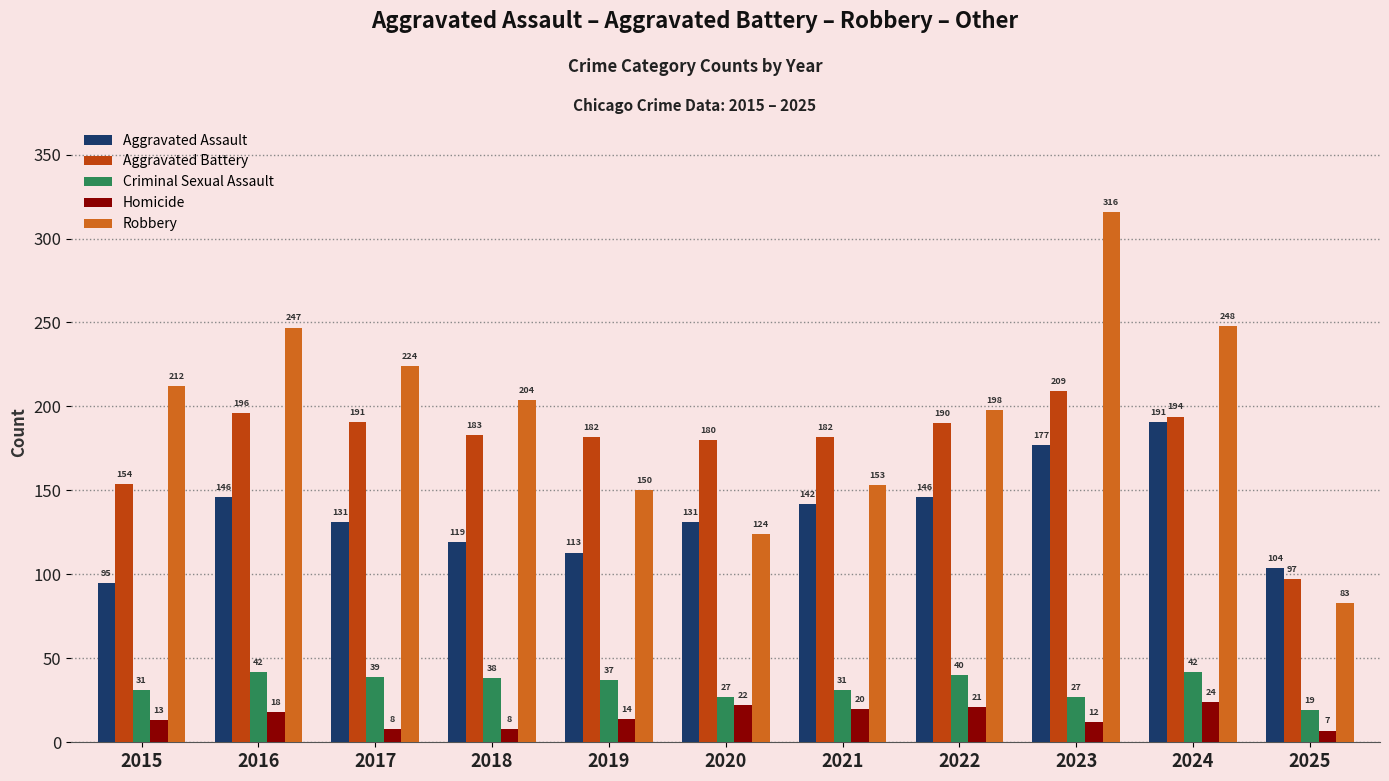

True or false: Aggravated Battery has a value of 304 at 2024.

False